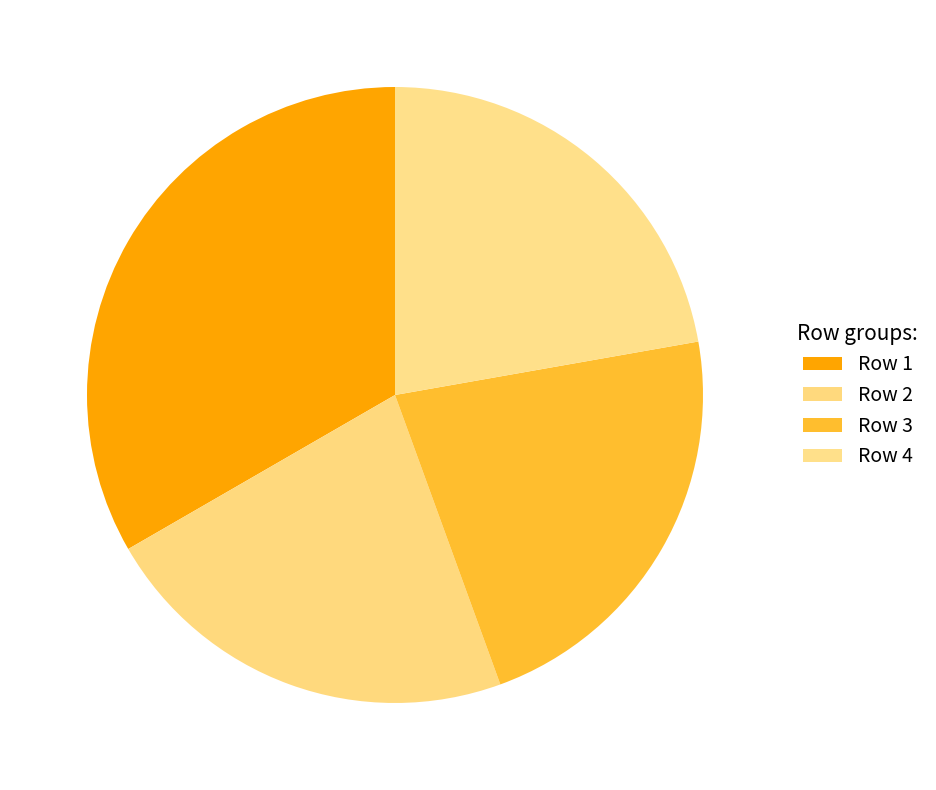

What is the largest slice in the pie chart?

Row 1